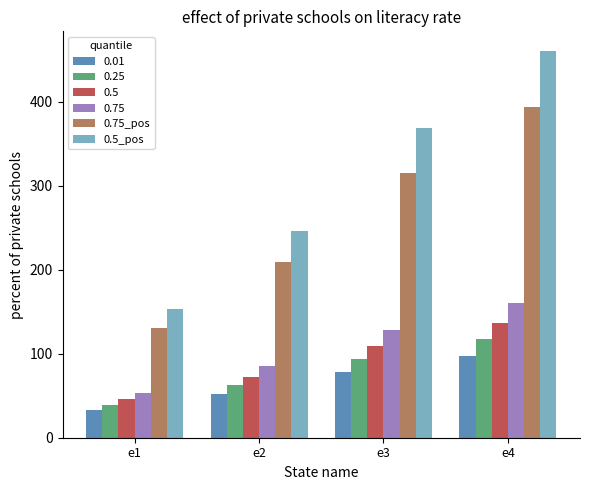

Read the 0.01 value at e1.

32.5